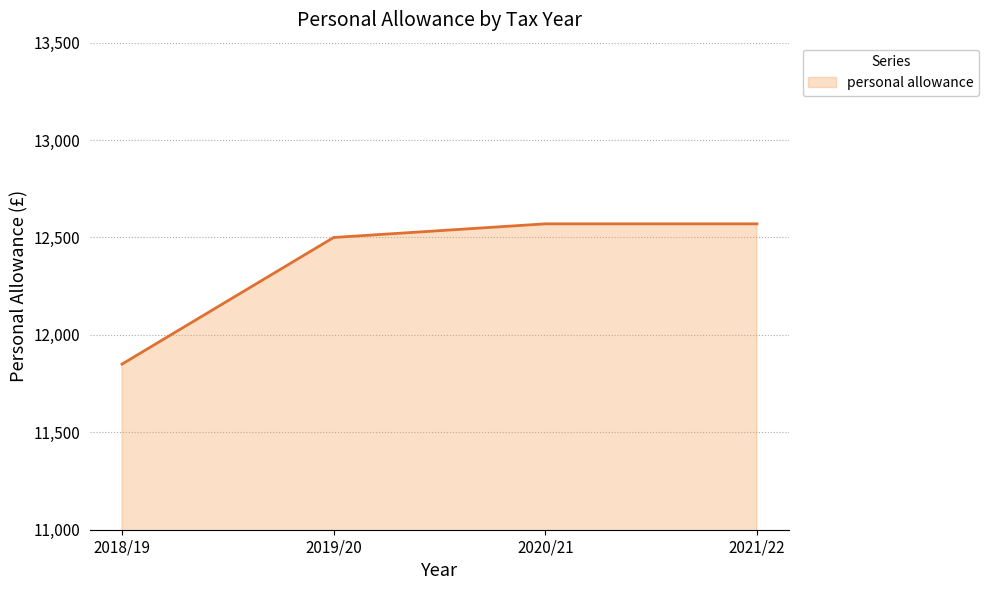

What is the minimum value shown in the chart?

11850